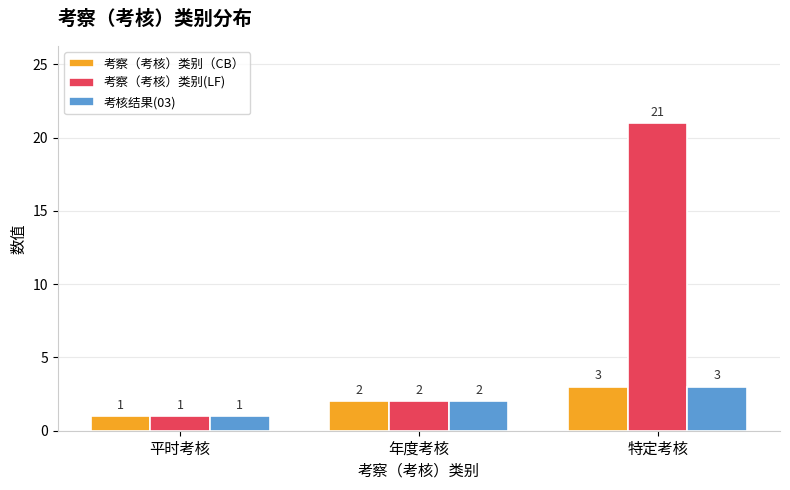

How many data points in 考核结果(03) are less than 2?

1